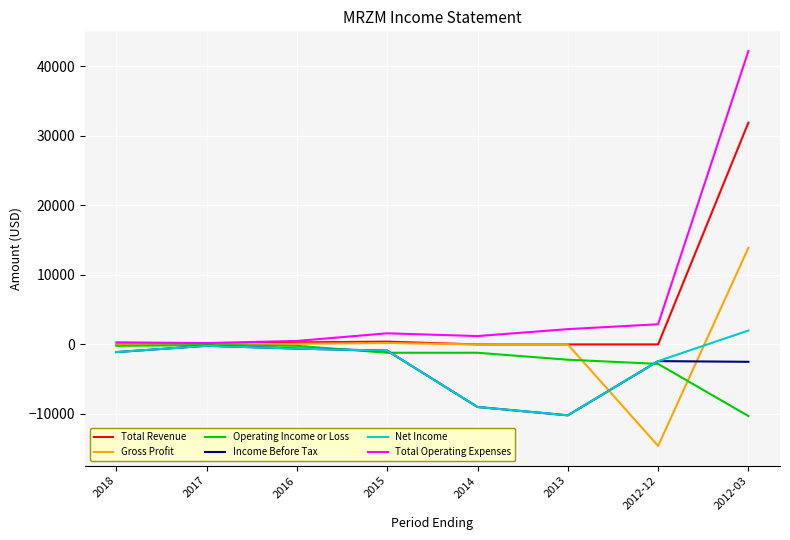

Rank the series at 2012-03 from highest to lowest value.

Total Operating Expenses, Total Revenue, Gross Profit, Net Income, Income Before Tax, Operating Income or Loss